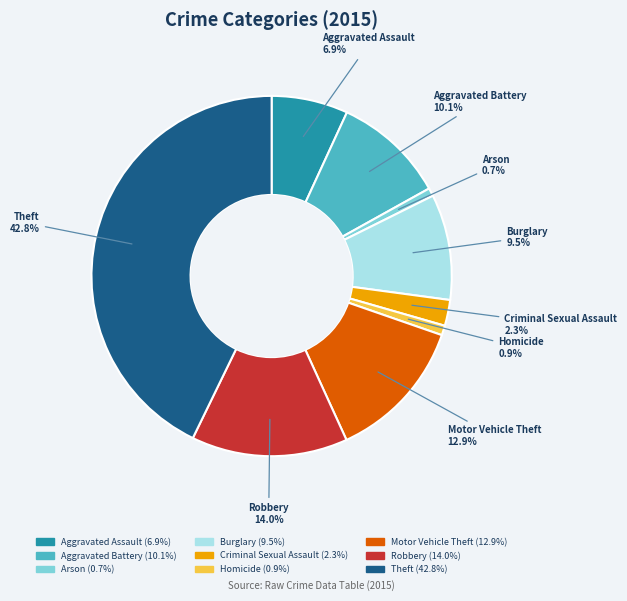

Between Robbery and Aggravated Assault, which is larger?

Robbery